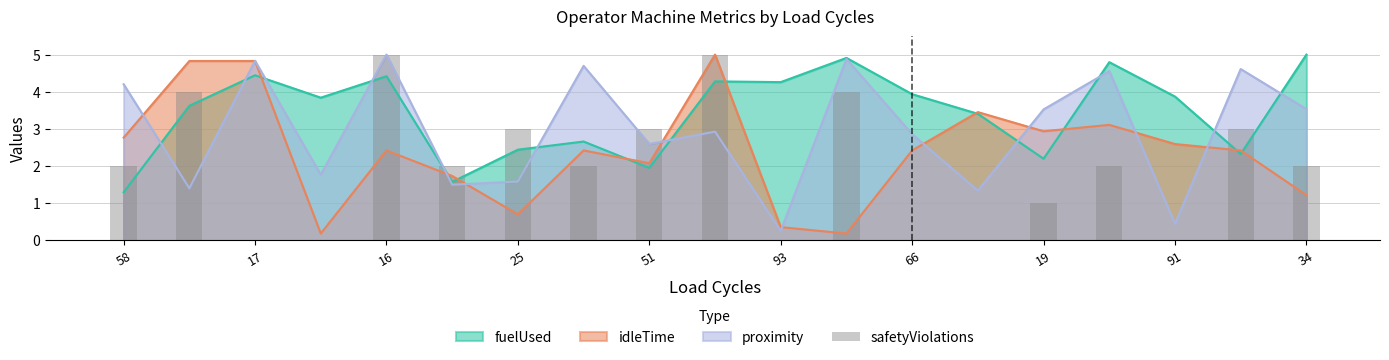

The value of proximity at 58 is 1.6. True or false?

False